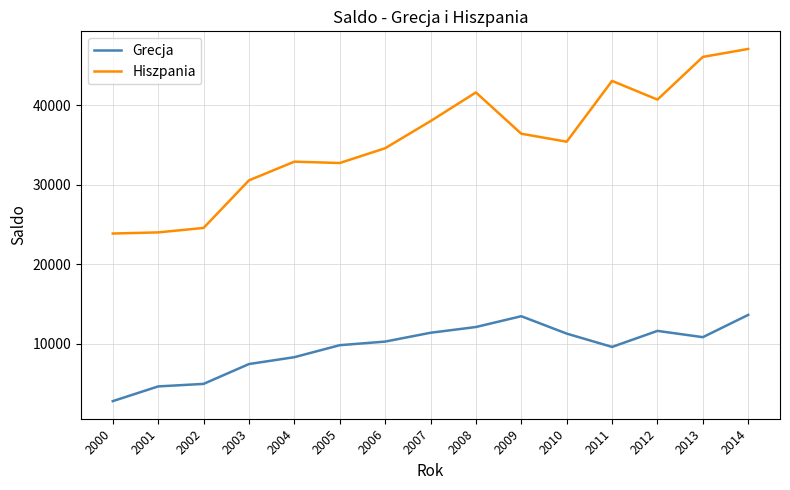

True or false: Grecja has a value of 15947 at 2011.

False